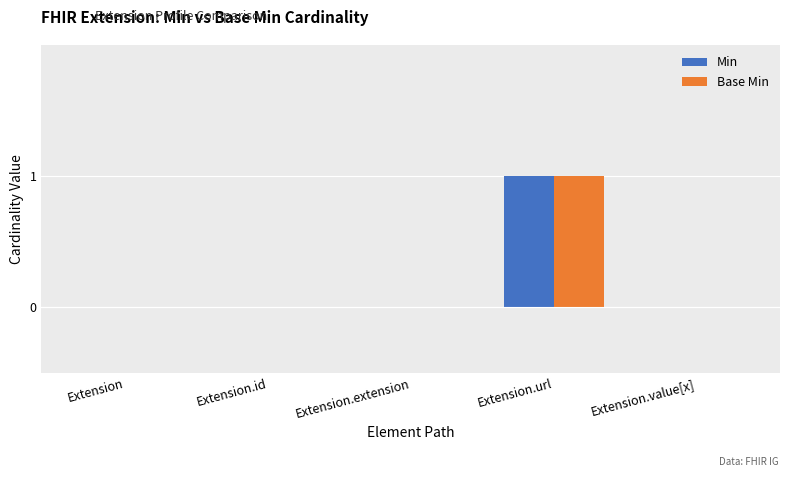

Is it true that Base Min equals 0 at Extension.id?

True